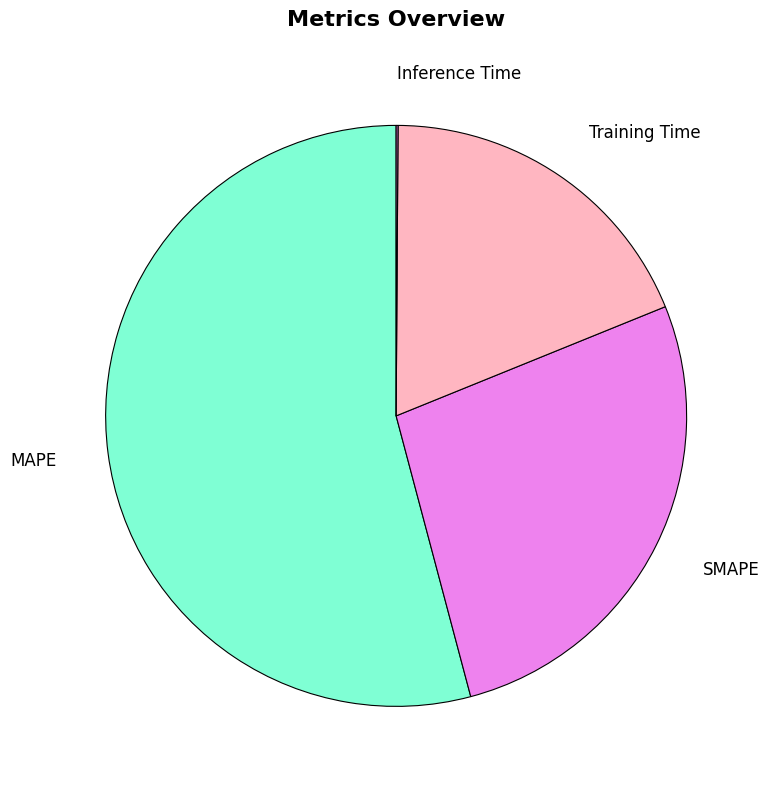

Which slice represents more than half of the pie?

MAPE